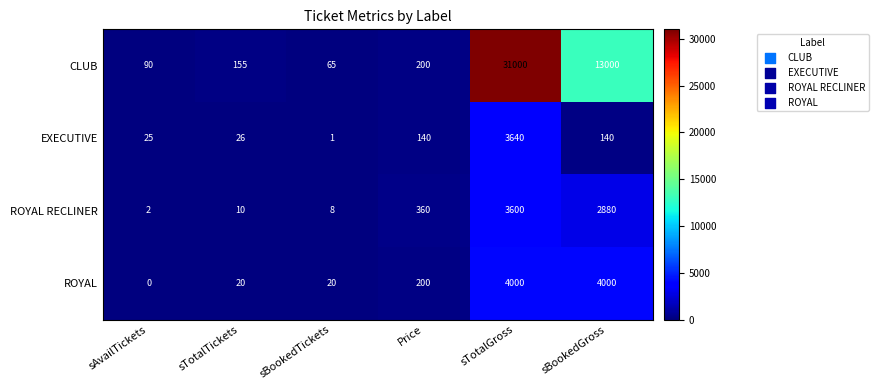

Reading left to right, list all the values displayed in this chart.

CLUB: sAvailTickets=90	sTotalTickets=155	sBookedTickets=65	Price=200	sTotalGross=31000	sBookedGross=13000
EXECUTIVE: sAvailTickets=25	sTotalTickets=26	sBookedTickets=1	Price=140	sTotalGross=3640	sBookedGross=140
ROYAL RECLINER: sAvailTickets=2	sTotalTickets=10	sBookedTickets=8	Price=360	sTotalGross=3600	sBookedGross=2880
ROYAL: sAvailTickets=0	sTotalTickets=20	sBookedTickets=20	Price=200	sTotalGross=4000	sBookedGross=4000